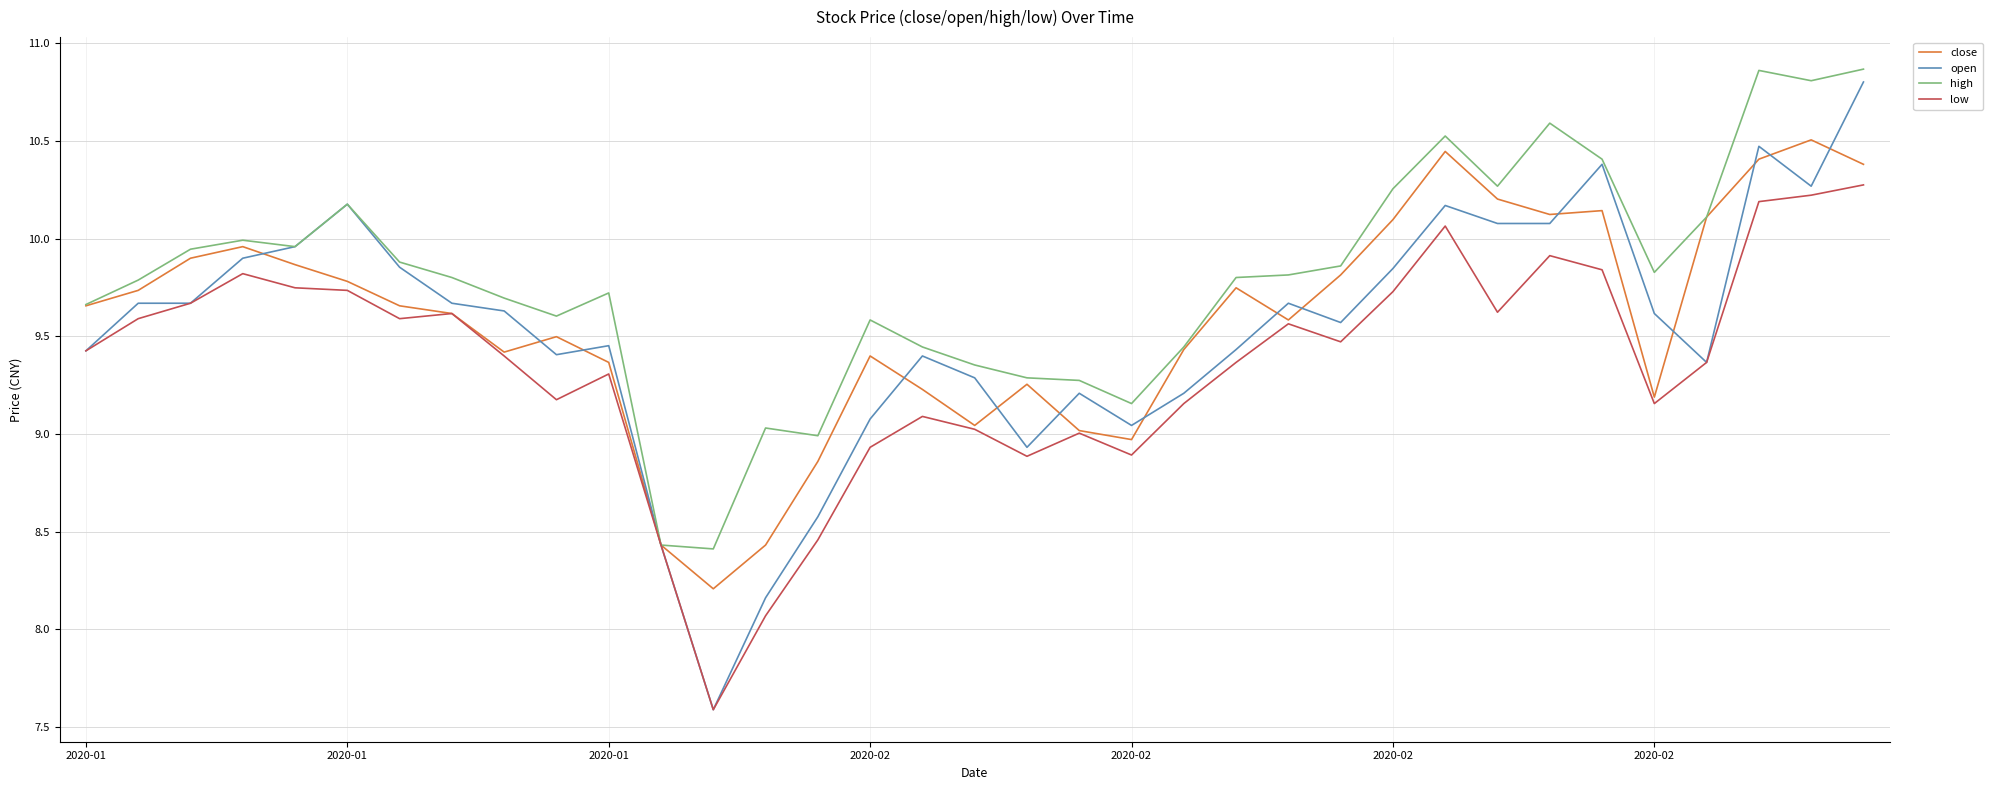

How many lines are shown in the chart?

4